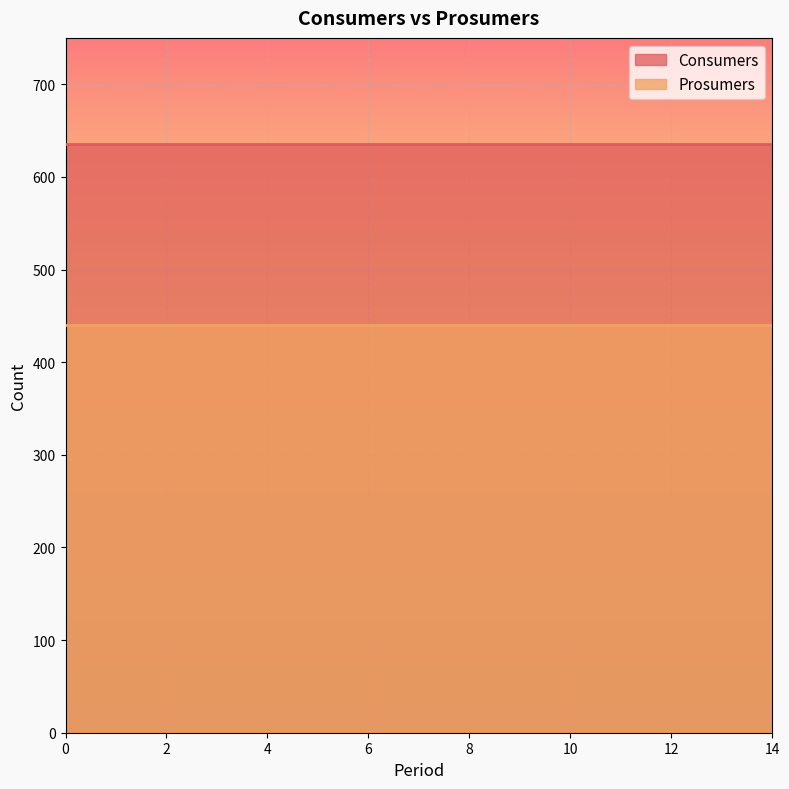

The Consumers series shows 635 at 6. True or false?

True